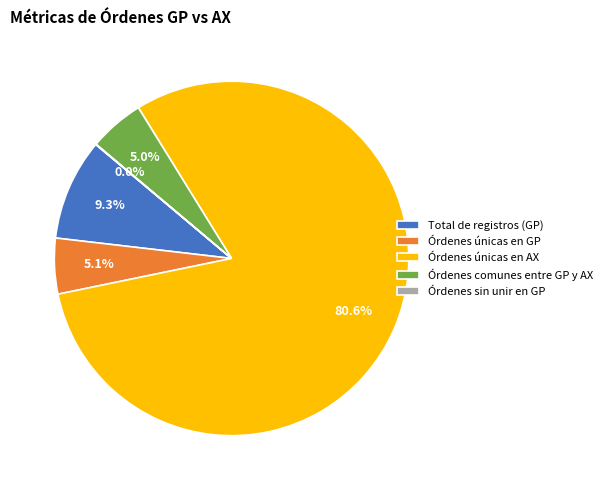

Which slice is the largest?

Órdenes únicas en AX